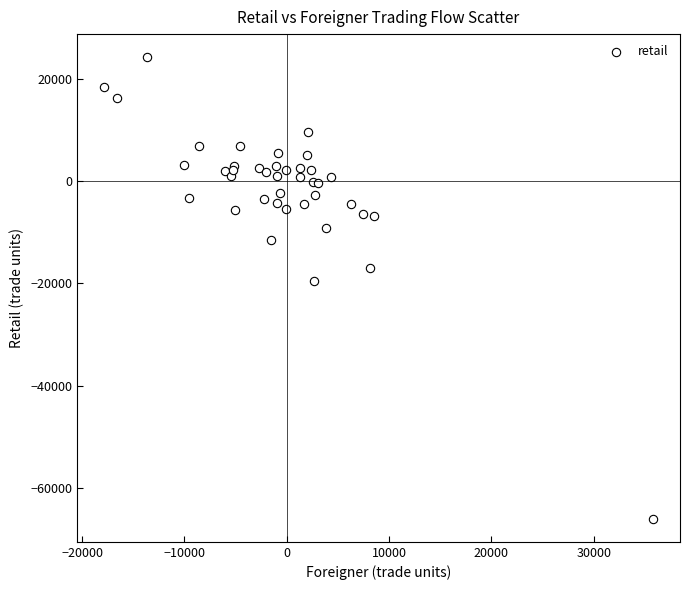

What Y value in the scatter plot is closest to -20880?

-19593